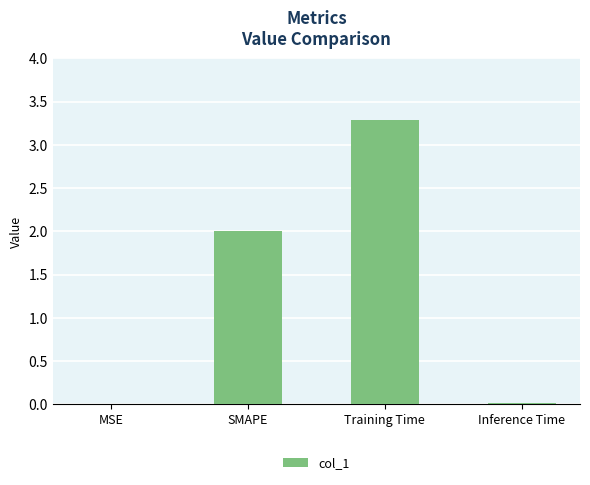

Read the value at Training Time.

3.3